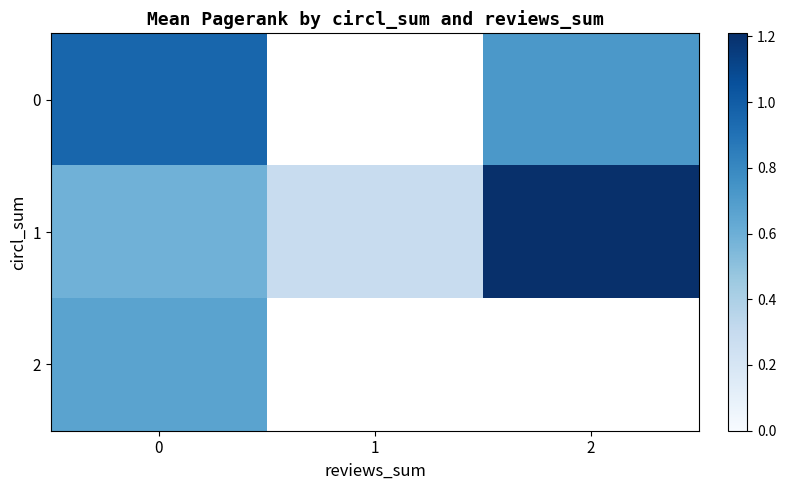

Is the value of 1 at 2 greater than the value of 2 at 0?

Yes